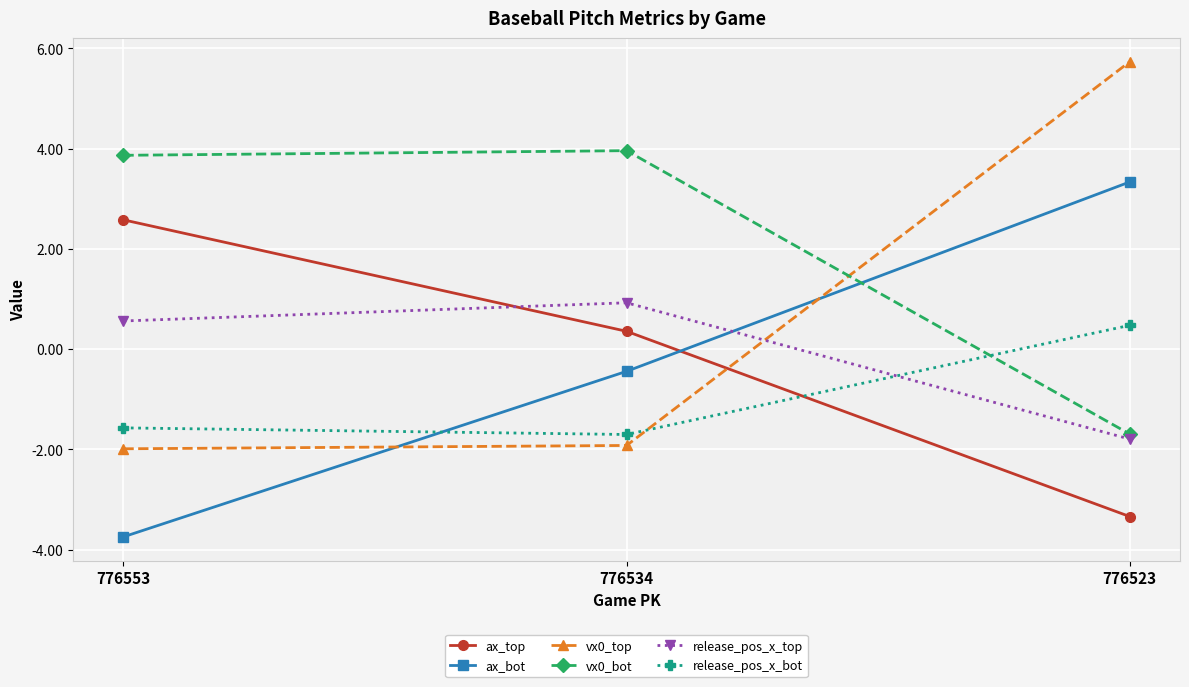

What is the approximate value of ax_bot at 776523?

3.3